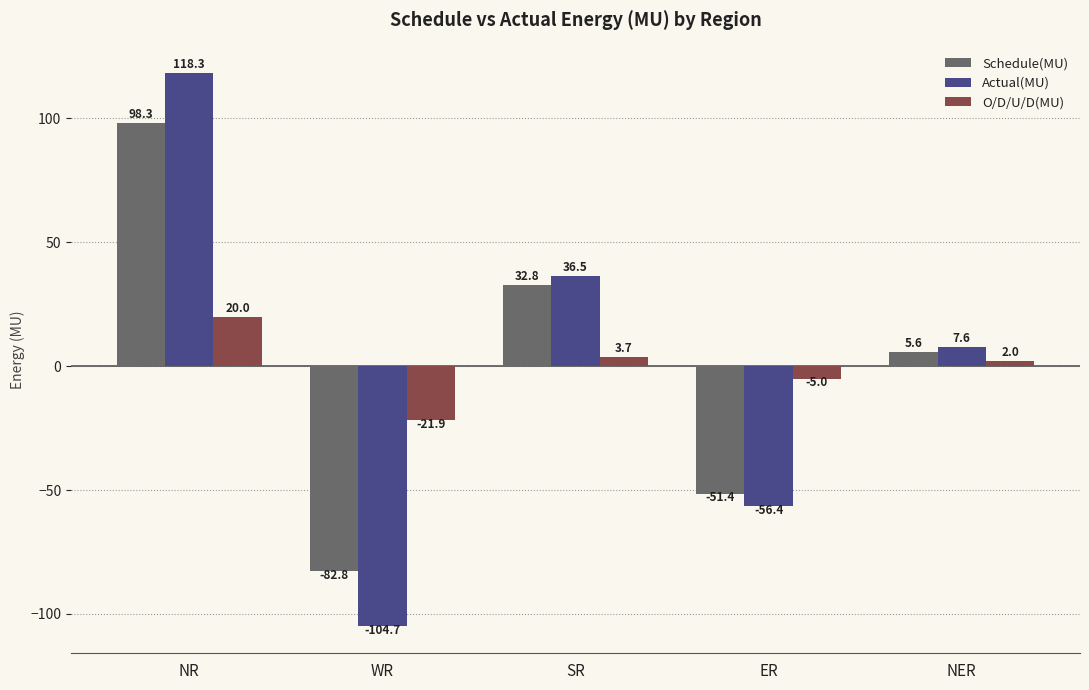

How many bars are there in each group?

3